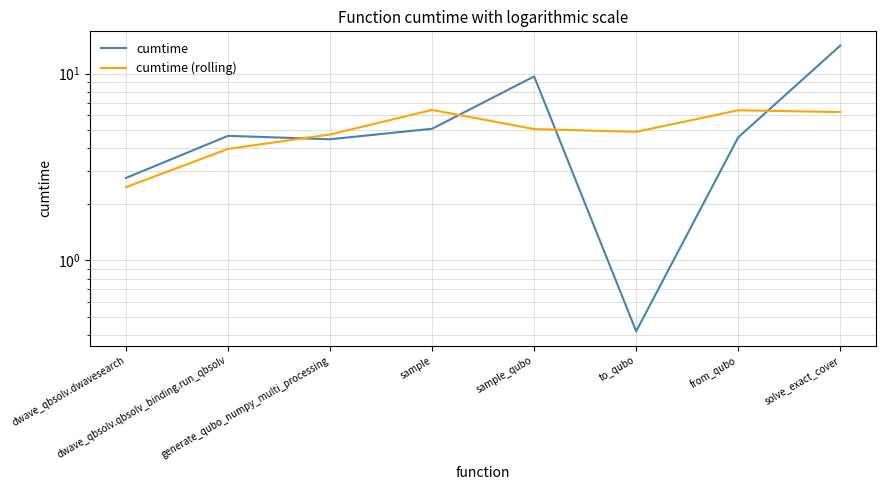

What is the total value across all series at to_qubo?

5.3